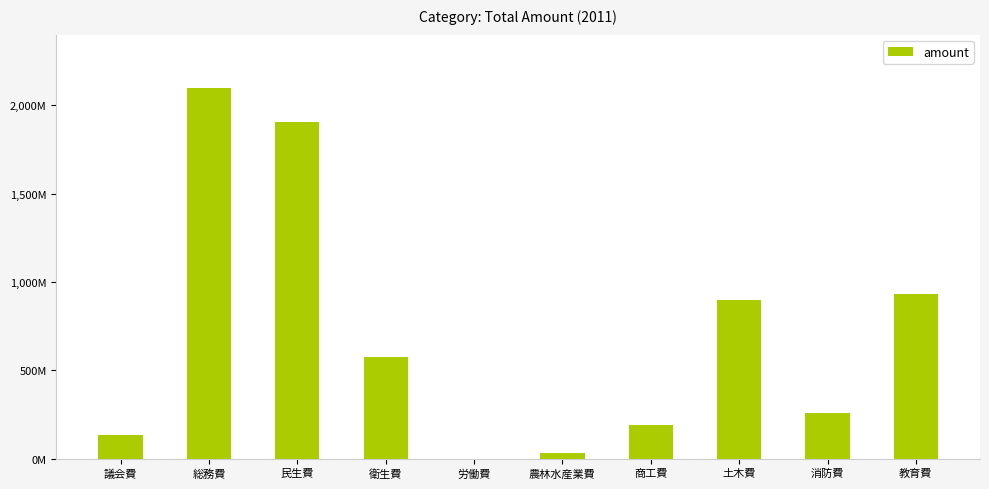

Are the bars horizontal?

No